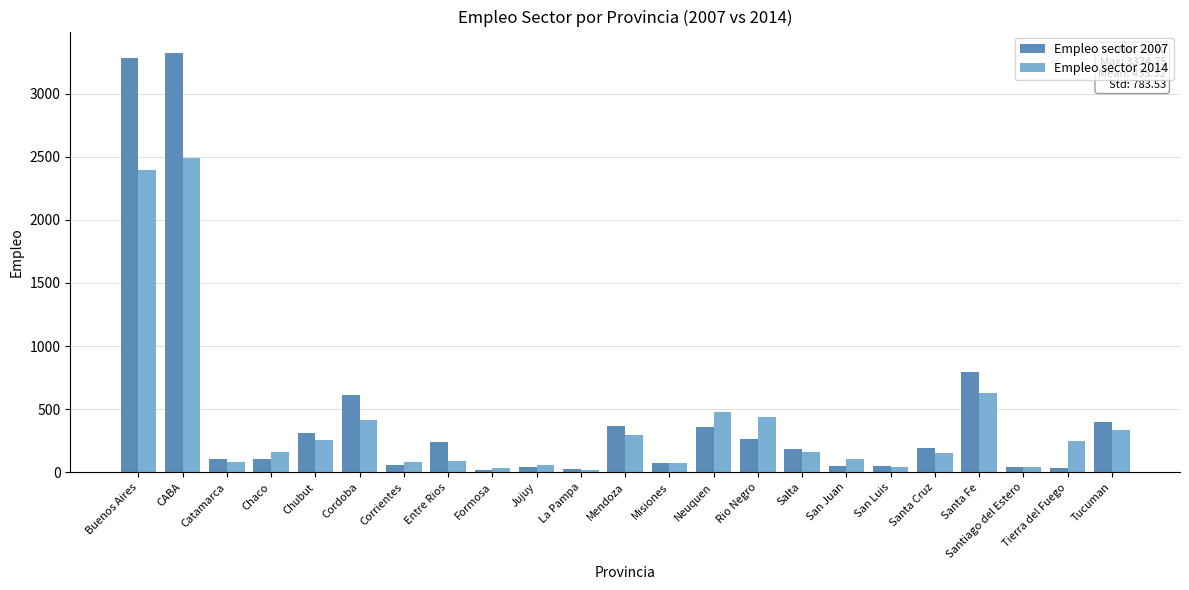

What is the total value across all series at Neuquen?

839.0